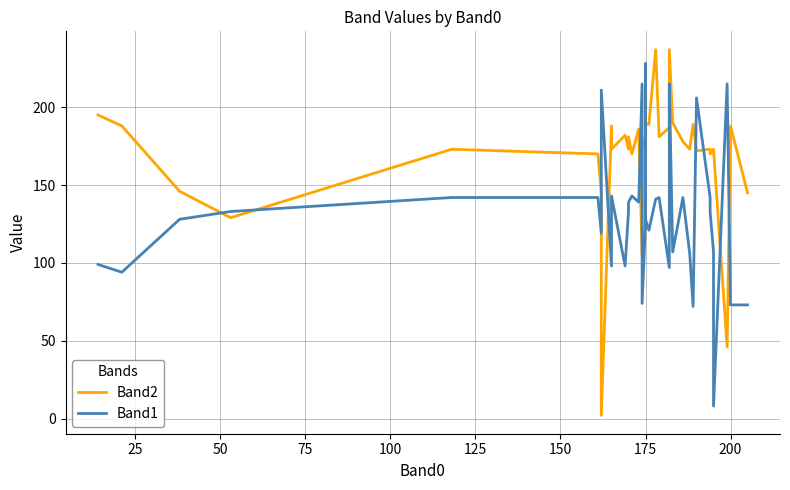

Which series has the largest total across all categories?

Band2